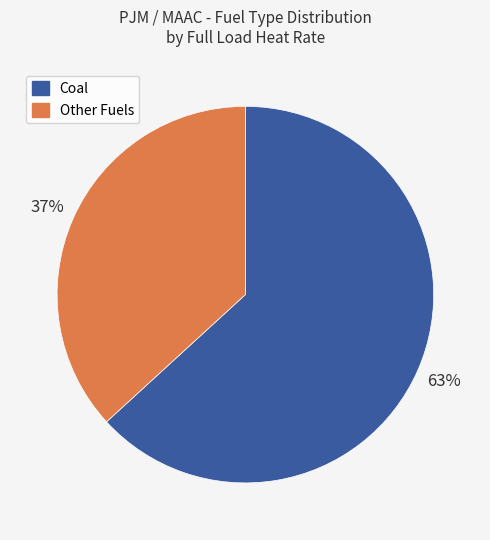

To the nearest percent, what is the average slice percentage?

50%